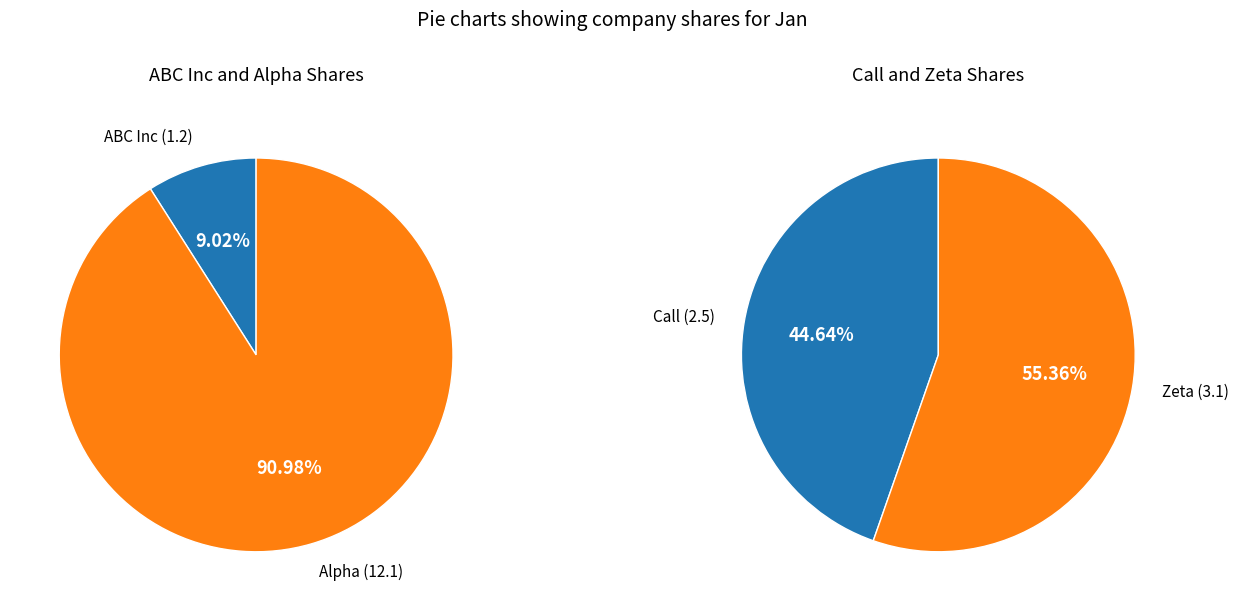

What is the change in value from ABC Inc to Alpha?

+10.9